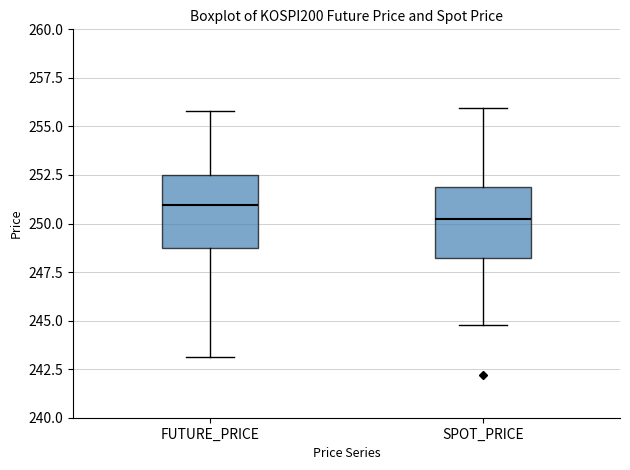

Where is the upper edge of the box for SPOT_PRICE on the y-axis? The values are not printed on the chart, so give them approximately, as read against the axis.

252.0